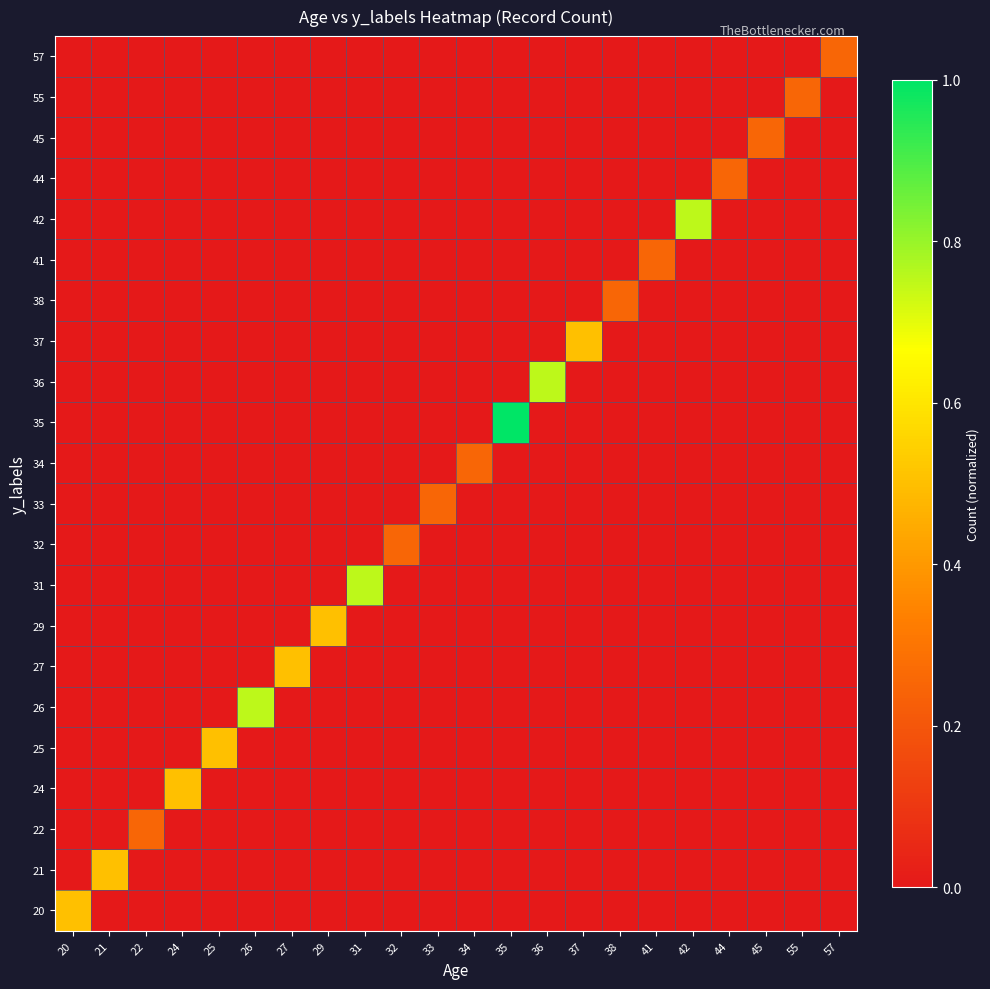

Which series has the largest range (max minus min)?

35